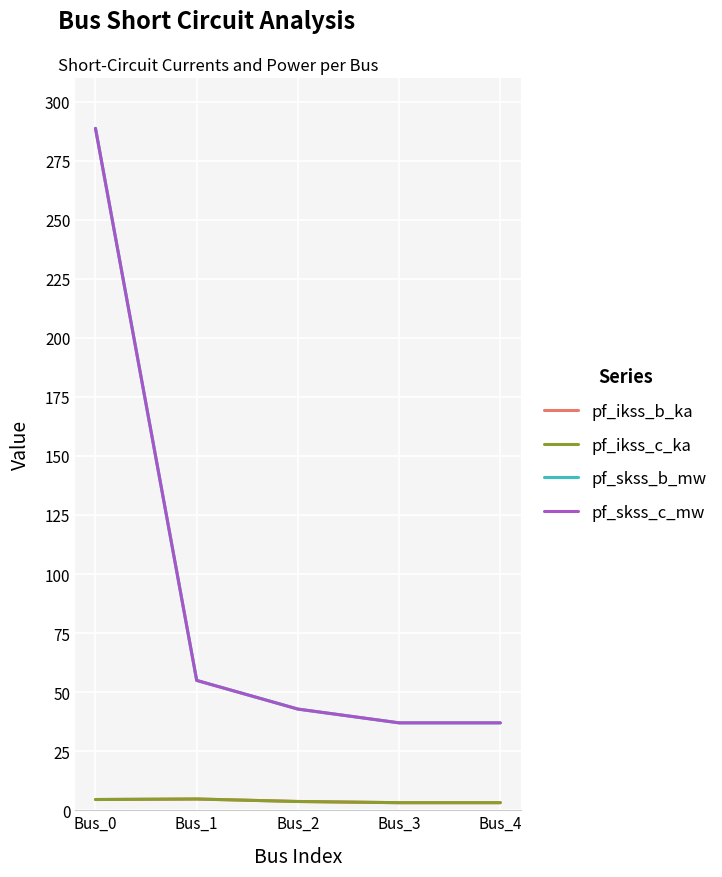

True or false: pf_skss_c_mw and pf_ikss_b_ka intersect in this chart.

False